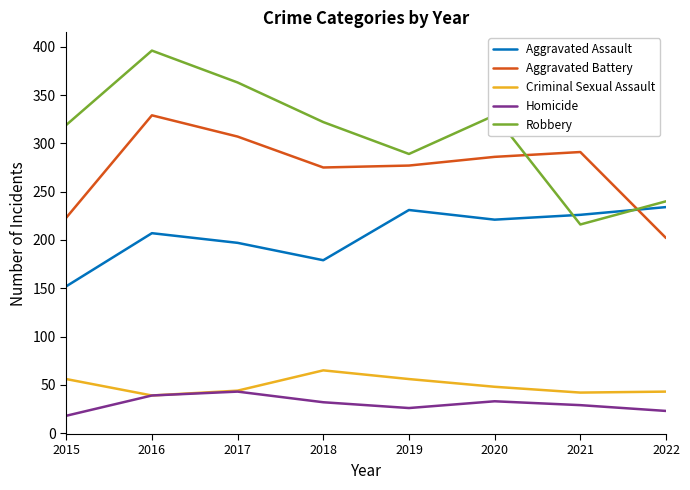

How many distinct data groups are displayed?

5